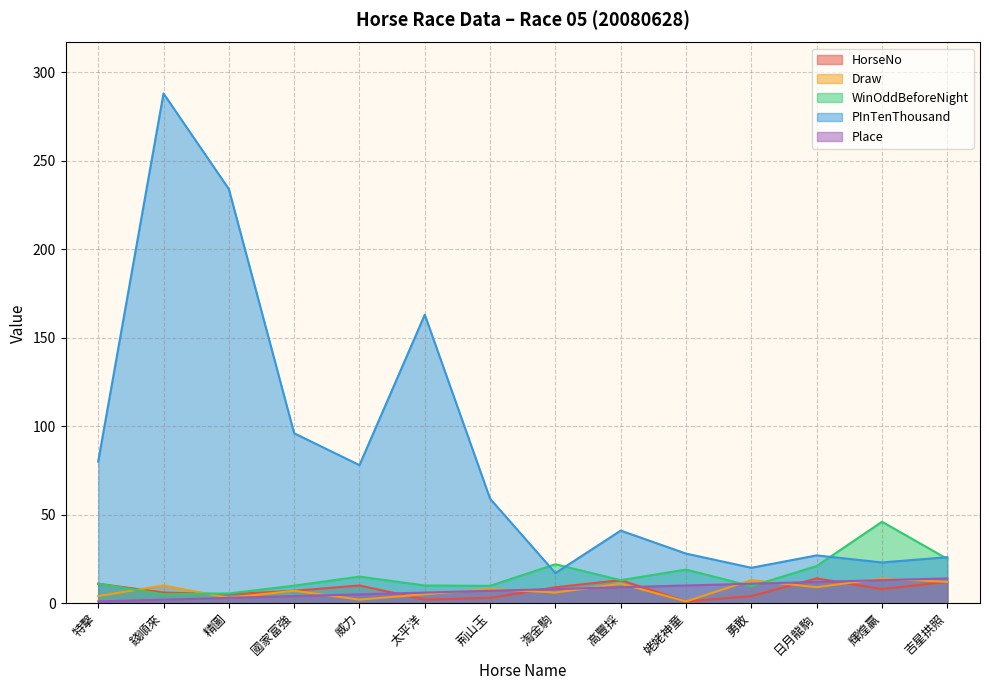

Which series has the widest spread of values?

PInTenThousand